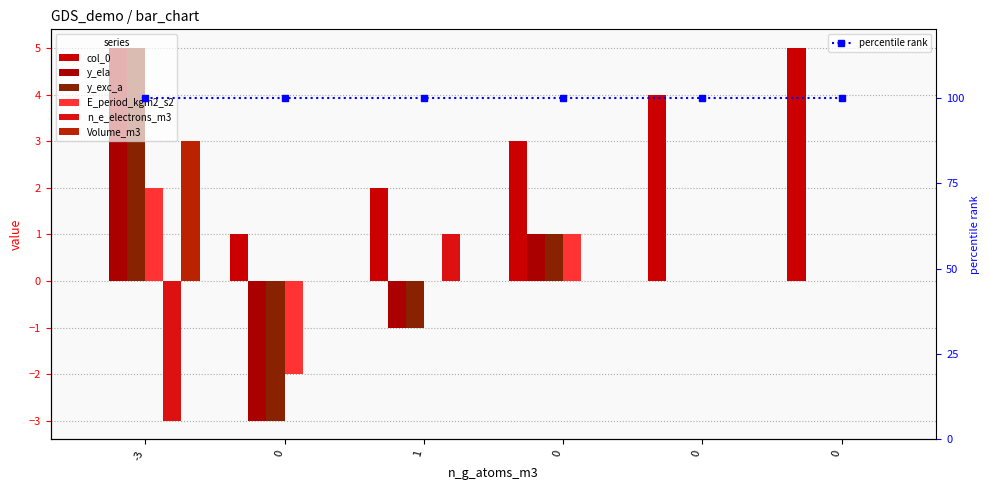

At 0, list the series in order from smallest to largest.

y_ela, y_exc_a, E_period_kgm2_s2, n_e_electrons_m3, Volume_m3, col_0